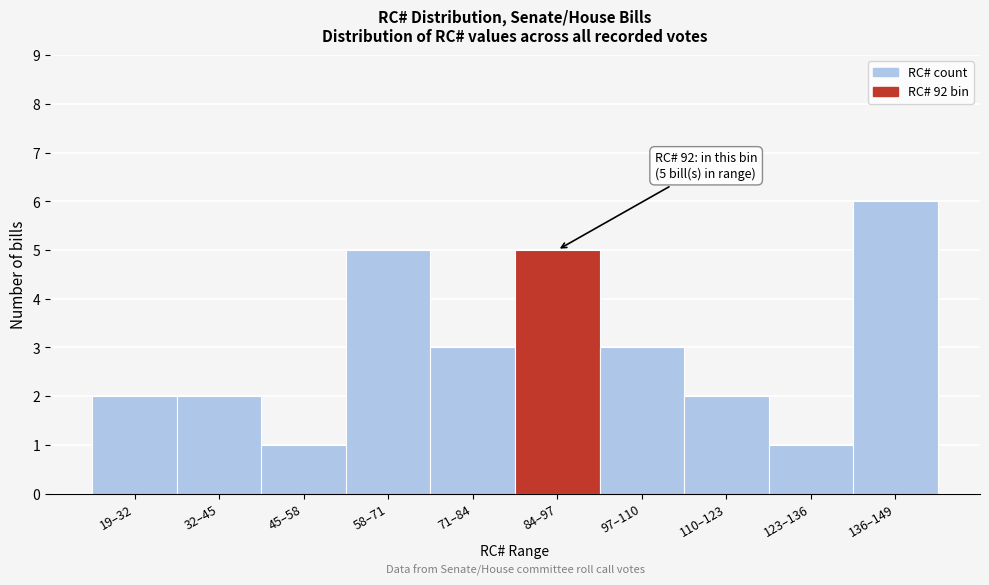

Reading left to right, what are all the values shown in this chart?

19–32=2	32–45=2	45–58=1	58–71=5	71–84=3	84–97=5	97–110=3	110–123=2	123–136=1	136–149=6